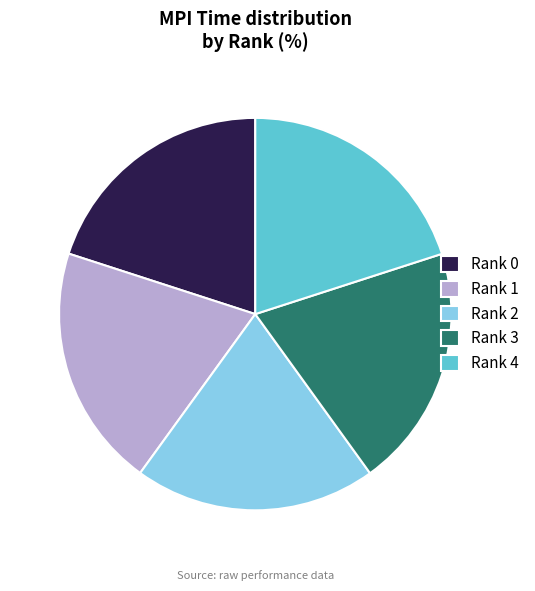

Does Rank 0 represent more than half of the total?

No